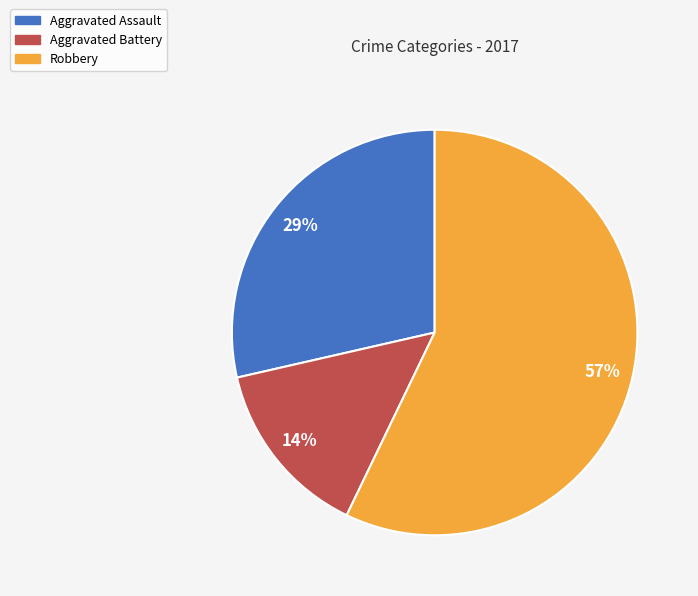

What is the majority slice?

Robbery